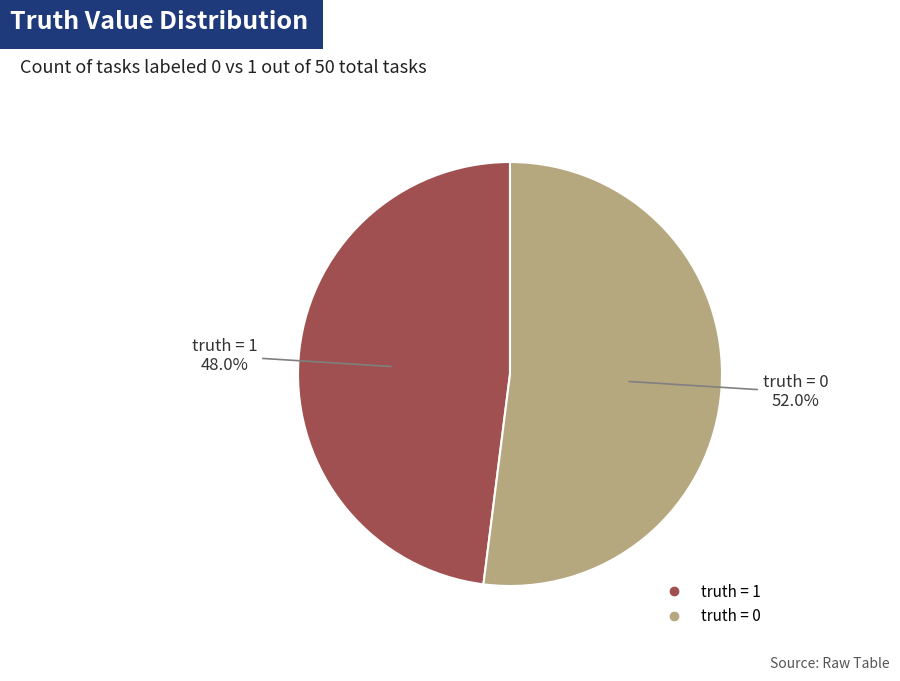

To the nearest percent, what is the difference between the largest and smallest slice percentages?

4%